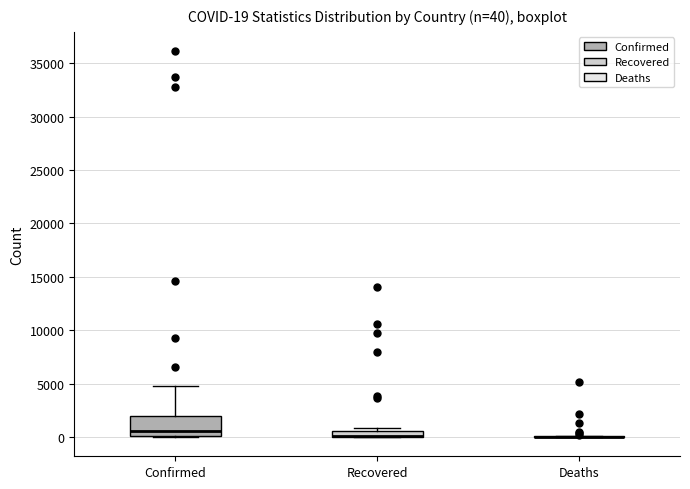

Which box is the tallest, from its lower edge to its upper edge?

Confirmed